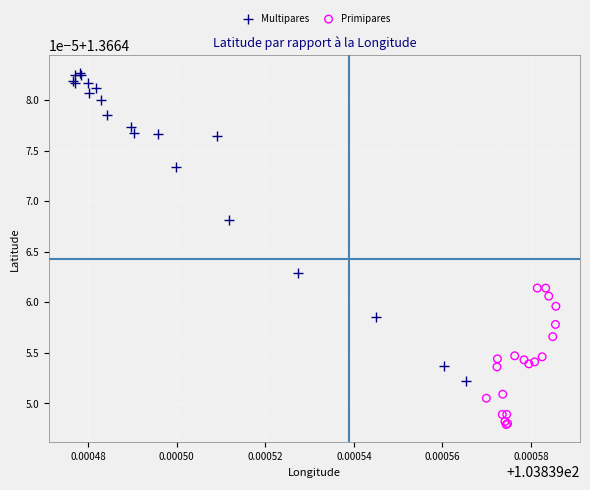

What are all the series names shown in the legend?

Multipares, Primipares